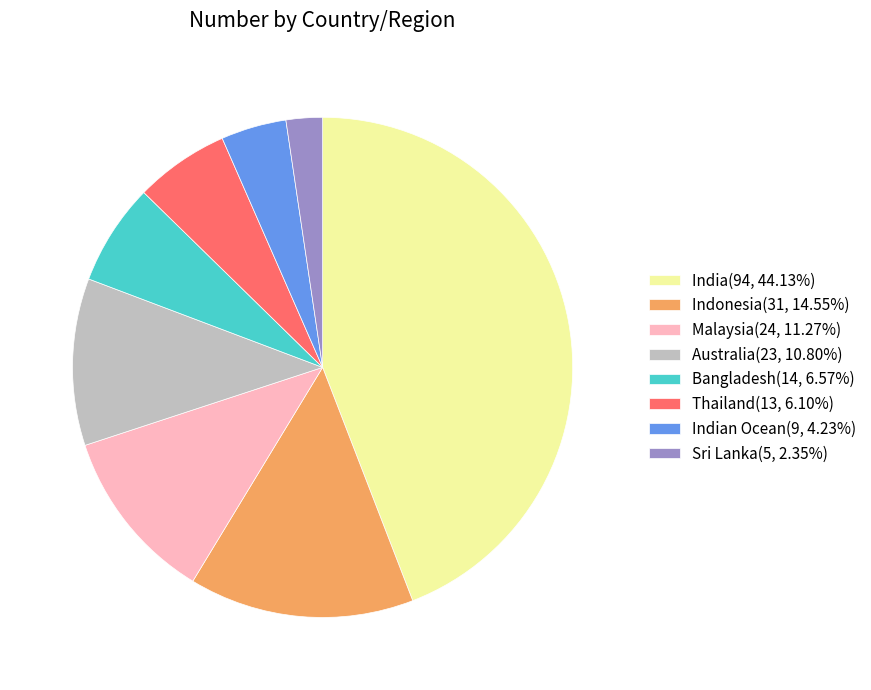

What is the ratio of the value at Thailand(13, 6.10%) to the value at Bangladesh(14, 6.57%)?

0.9